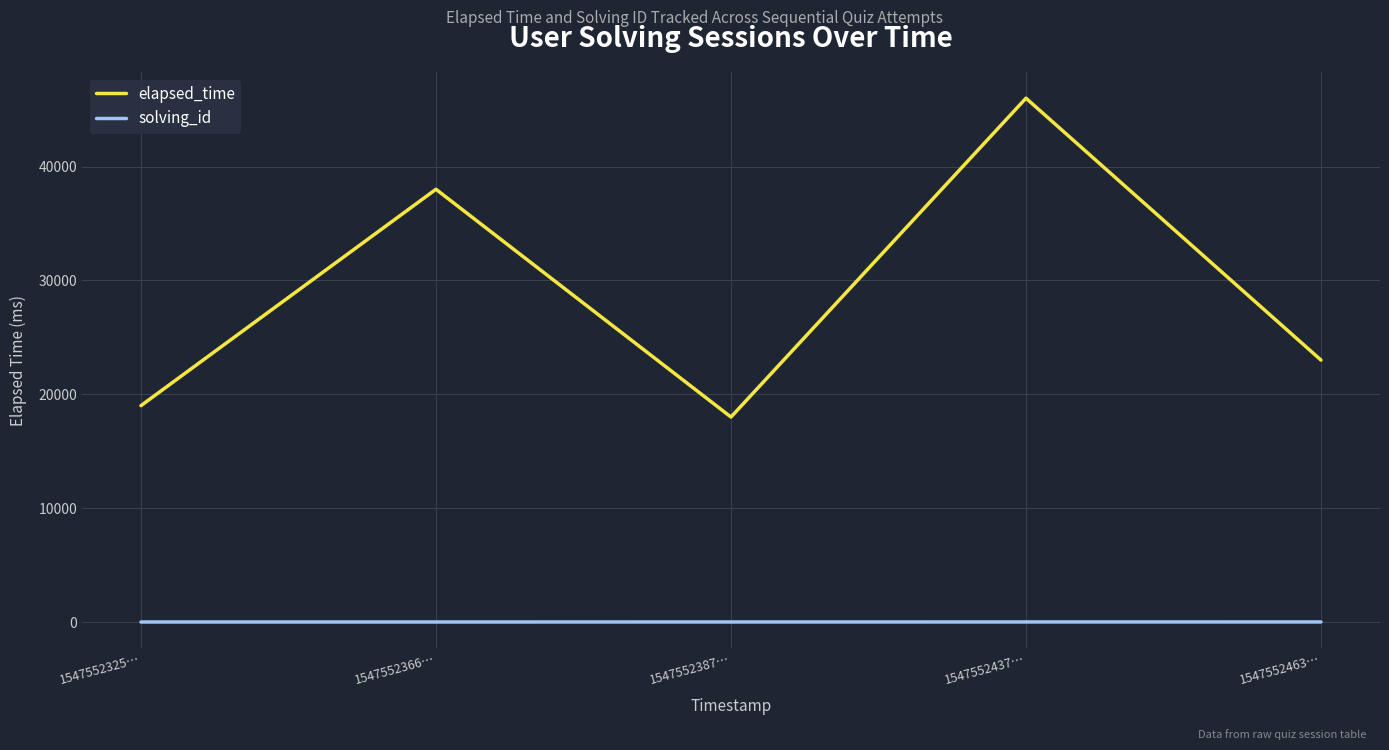

True or false: elapsed_time and solving_id cross at least once.

False